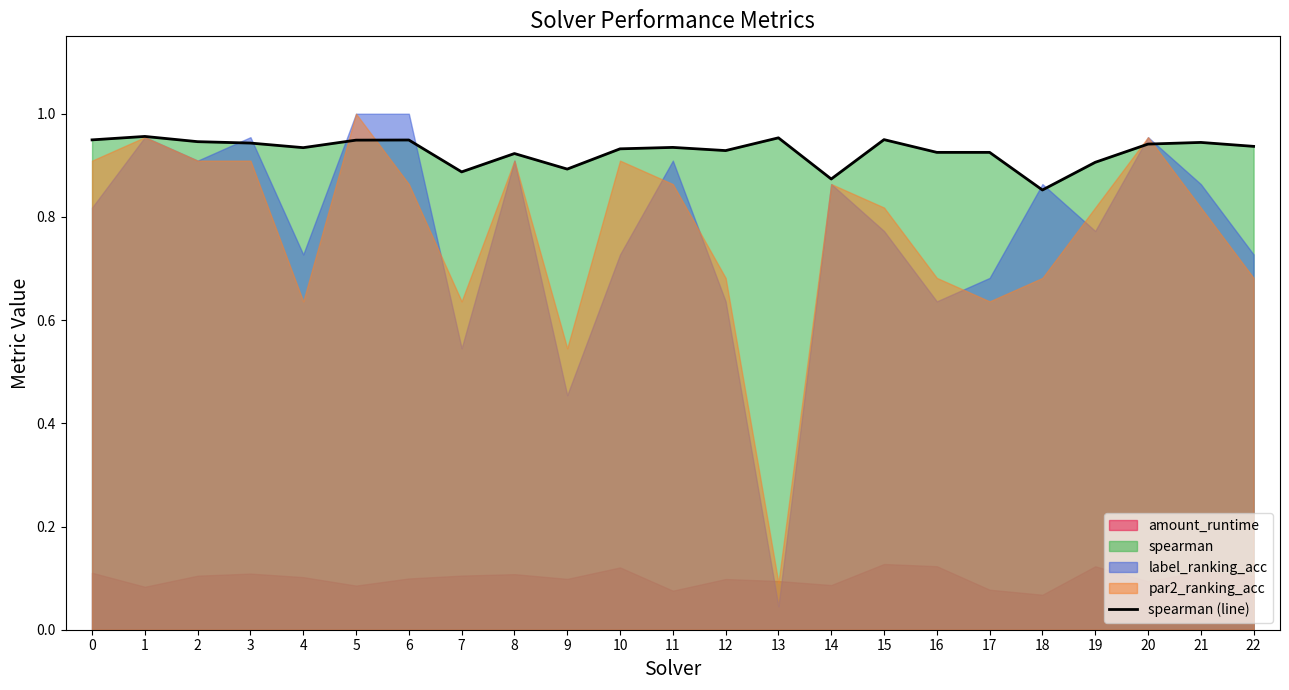

At which label is the value closest to 0?

18